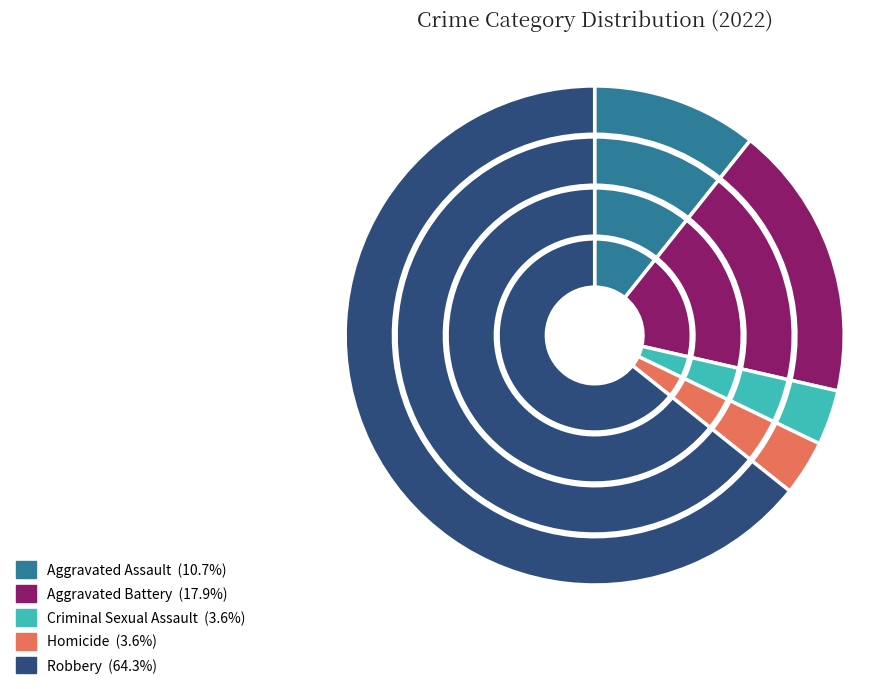

How much of the chart is everything except Homicide?

96.4%